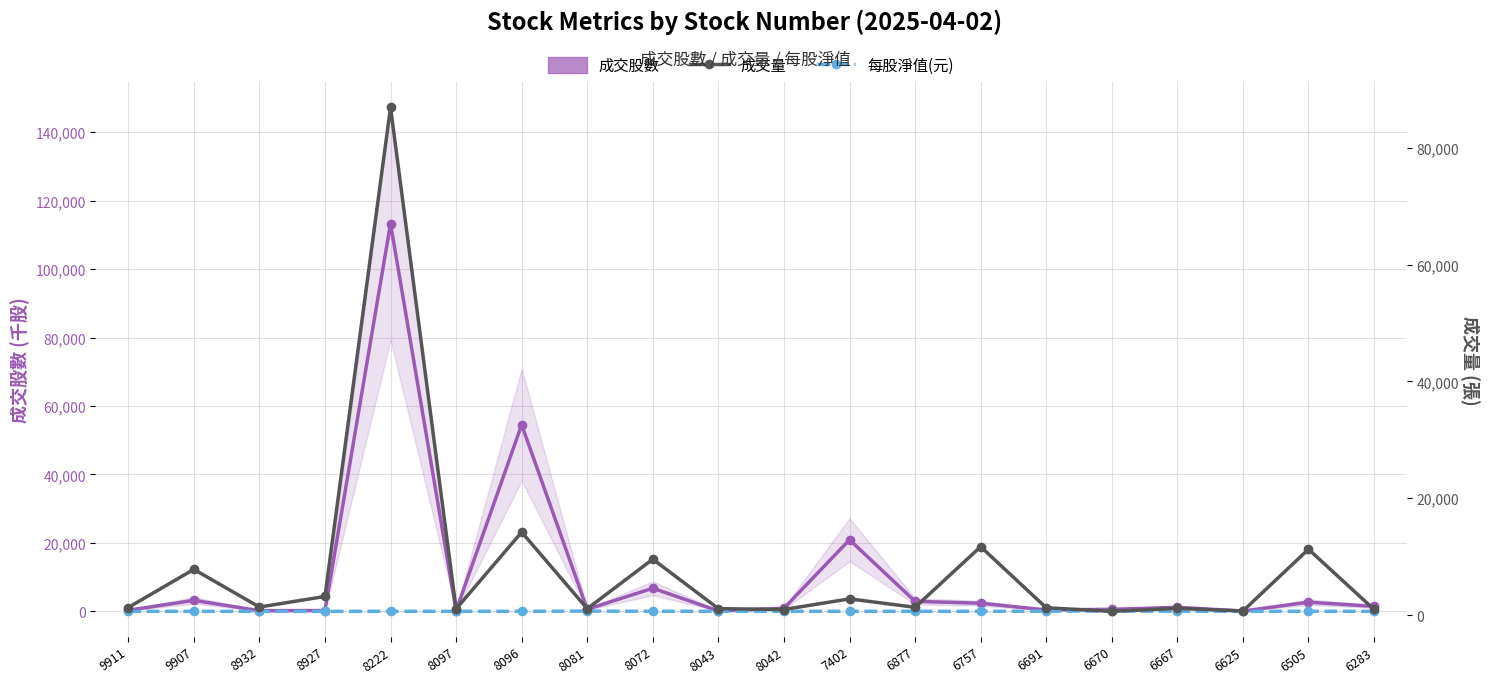

Reading left to right, what are all the values shown in this chart?

成交股數: 9911=337.2	9907=3216.2	8932=209.0	8927=248.0	8222=113285.2	8097=218.0	8096=54525.0	8081=617.9	8072=6766.1	8043=140.0	8042=908.0	7402=20918.0	6877=2938.0	6757=2386.7	6691=421.6	6670=604.9	6667=1188.0	6625=101.5	6505=2690.9	6283=1467.3
每股淨值(元): 9911=29.9	9907=13.2	8932=9.1	8927=15.5	8222=13.3	8097=21.9	8096=17.8	8081=91.7	8072=28.6	8043=33.8	8042=31.4	7402=19.5	6877=20.6	6757=16.6	6691=60.0	6670=107.4	6667=40.6	6625=20.4	6505=31.2	6283=11.9
成交量: 9911=1295.0	9907=7827.0	8932=1376.0	8927=3189.0	8222=86914.0	8097=1056.0	8096=14200.0	8081=1091.0	8072=9571.0	8043=1105.0	8042=957.0	7402=2778.0	6877=1335.0	6757=11706.0	6691=1258.0	6670=638.0	6667=1160.0	6625=699.0	6505=11270.0	6283=963.0